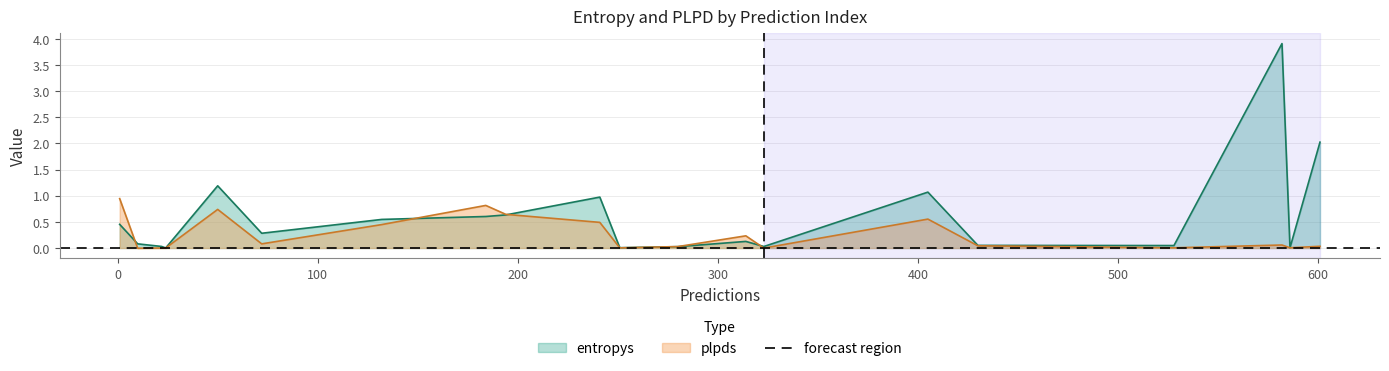

What is the difference between the maximum and minimum values in the plpds series?

0.9